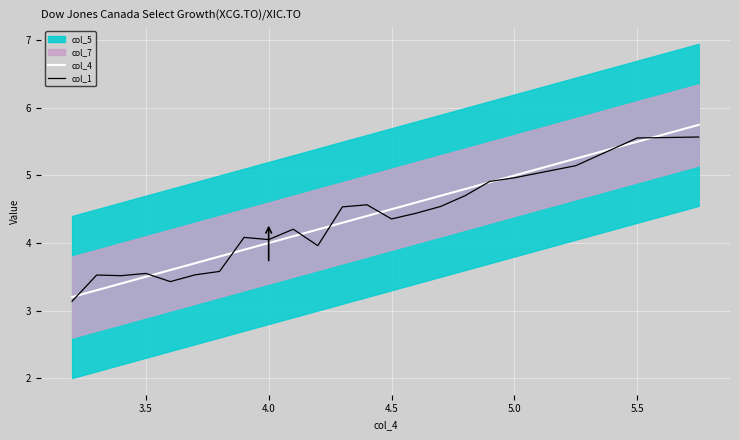

How many data points in col_4 are above 4?

13